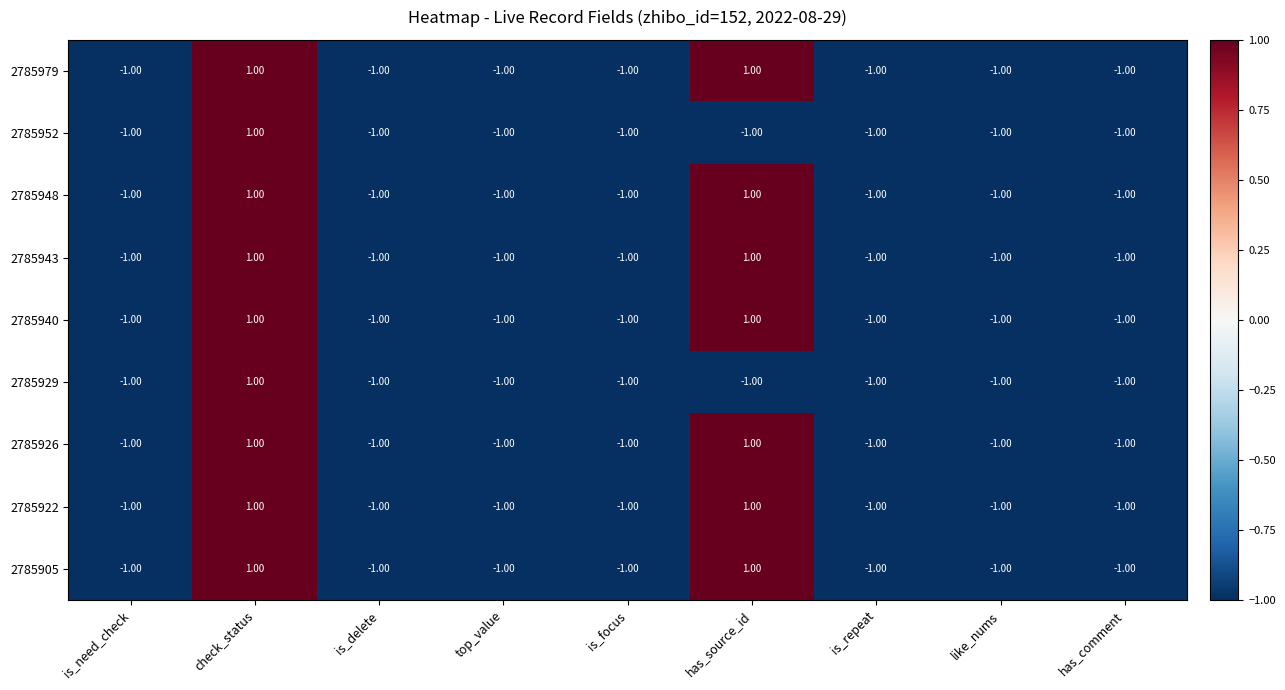

What is the total value across all series at has_comment?

-9